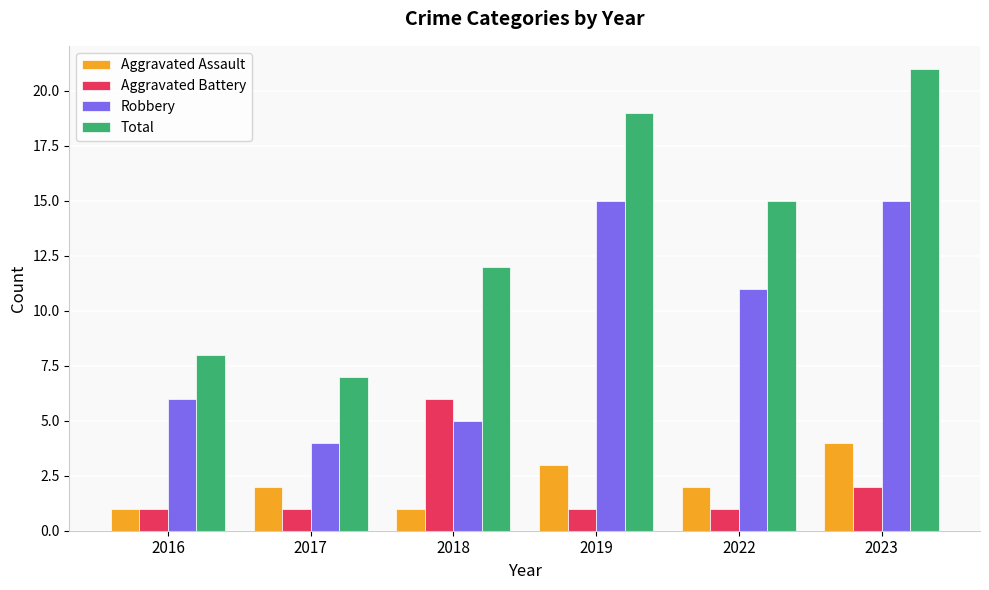

What is the sum of all Aggravated Assault values?

13